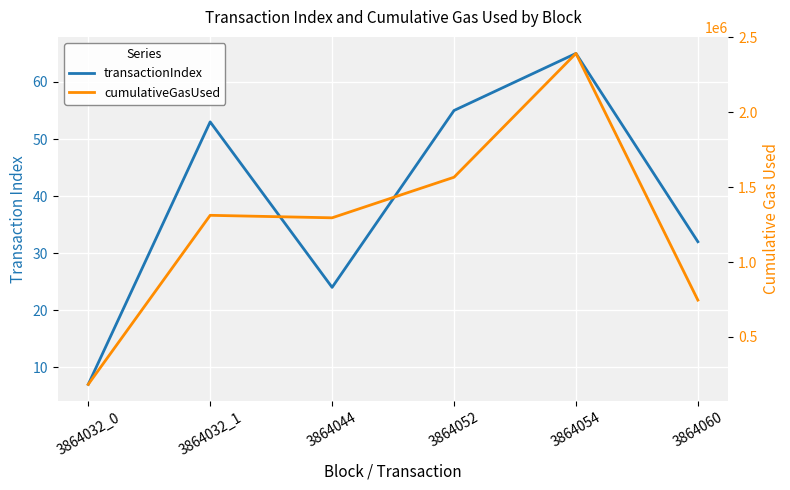

What are all the series names shown in the legend?

transactionIndex, cumulativeGasUsed